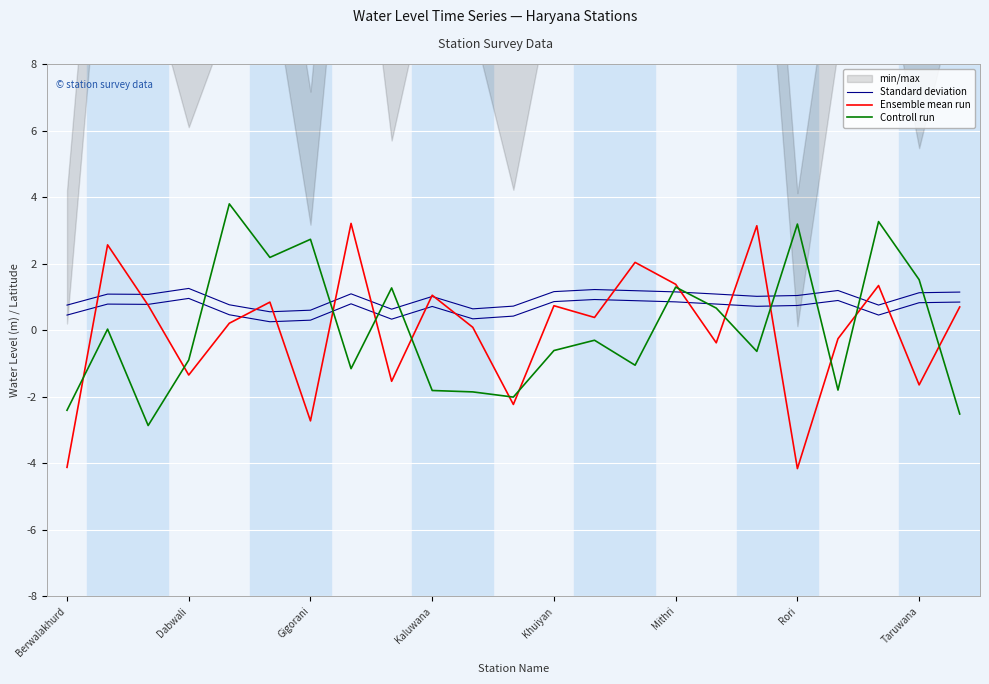

True or false: Controll run has more than 0 points higher than both neighbors.

True